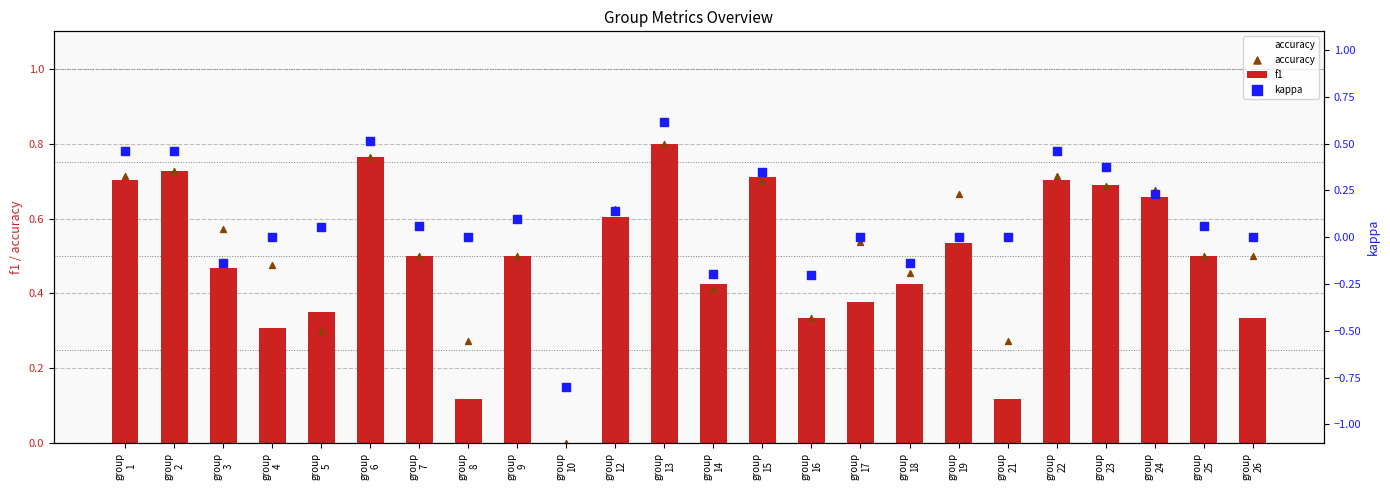

At how many categories does at least one series exceed 0?

23